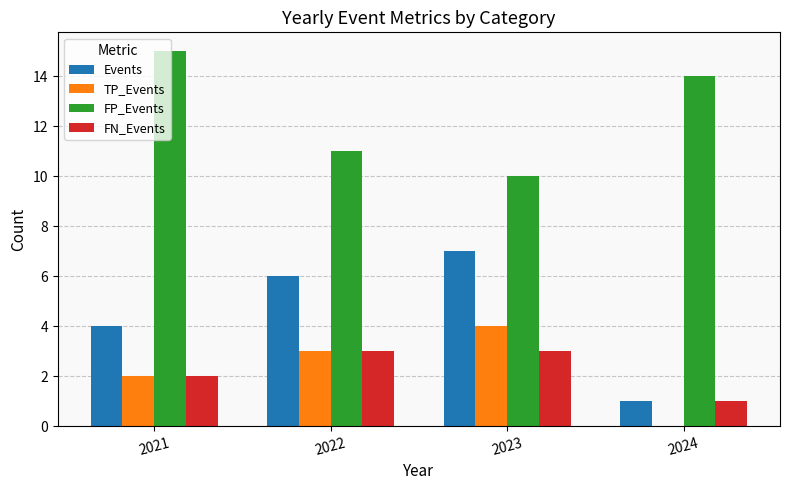

At which category is the sum across all series the highest?

2023